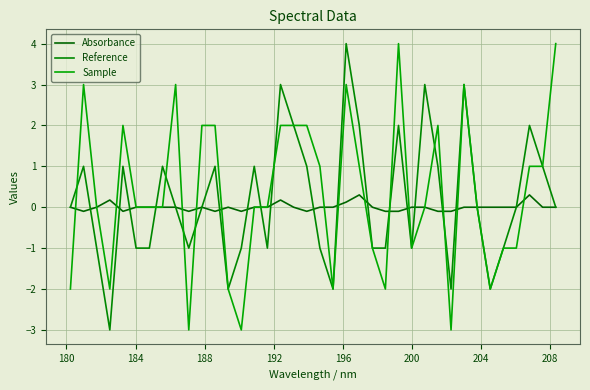

Does the chart have visible grid lines?

Yes